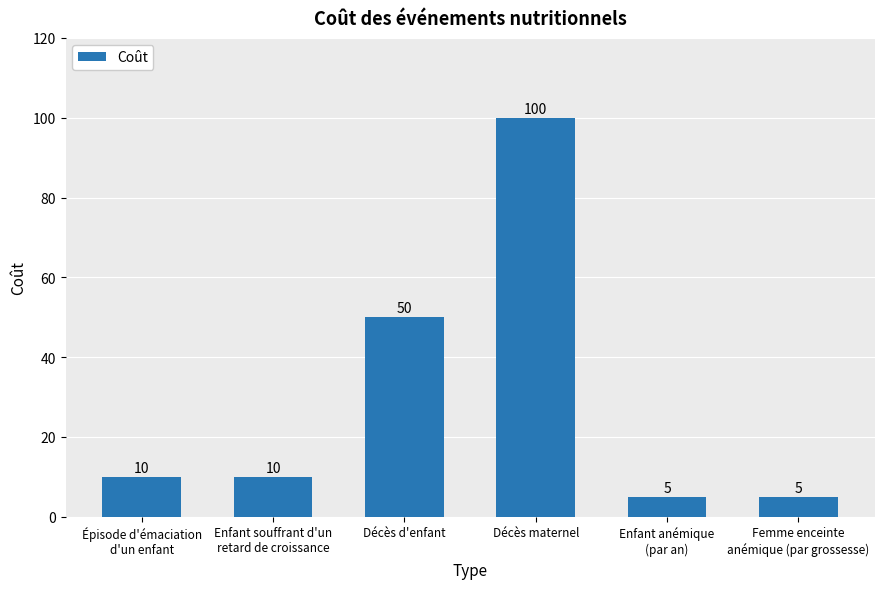

At which category does the chart reach its peak across all series?

Décès maternel